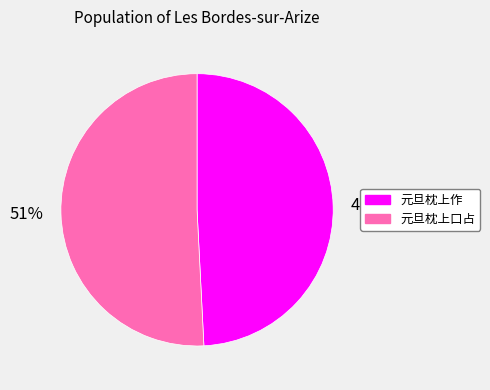

Which slice represents more than half of the pie?

元旦枕上口占